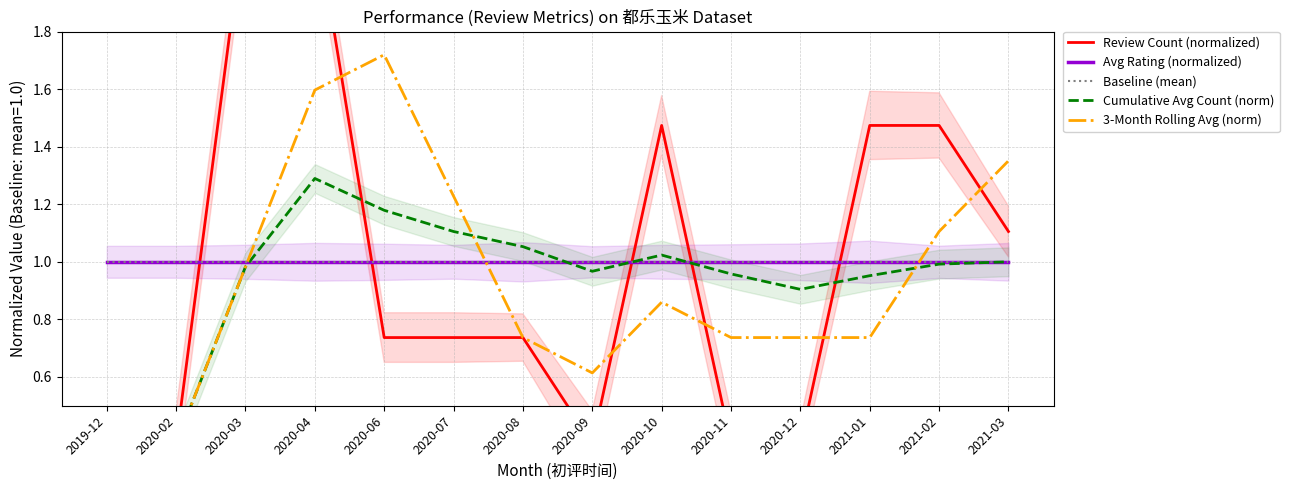

In 3-Month Rolling Avg (norm), how many points are higher than both neighbors (excluding endpoints)?

2